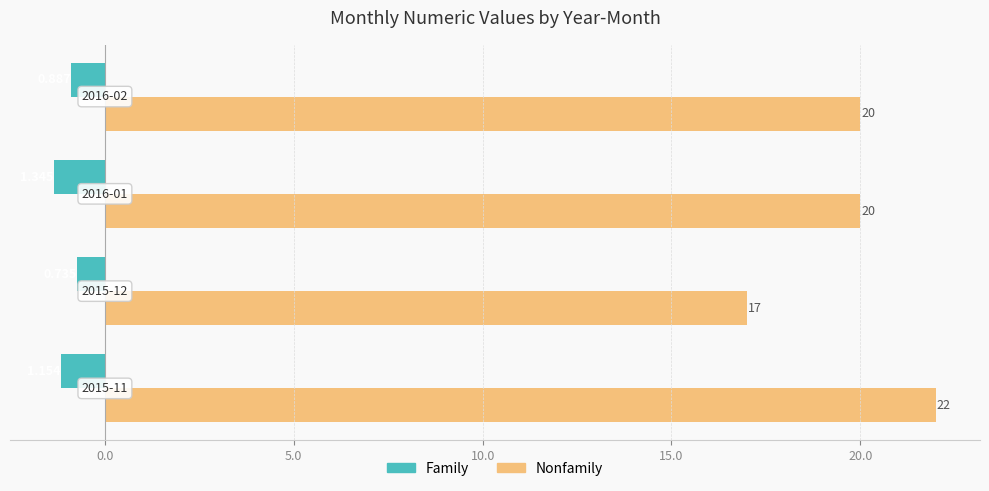

Which series has the largest range (max minus min)?

Nonfamily